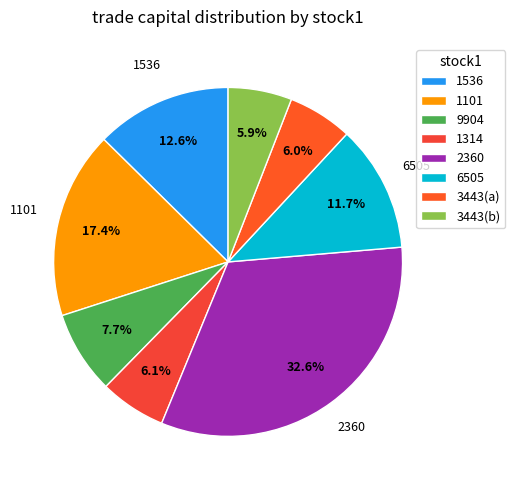

Does 1536 represent more than half of the total?

No